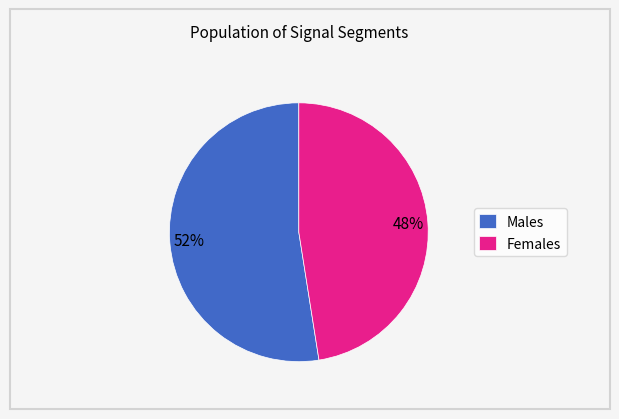

How many segments does this pie chart have?

2